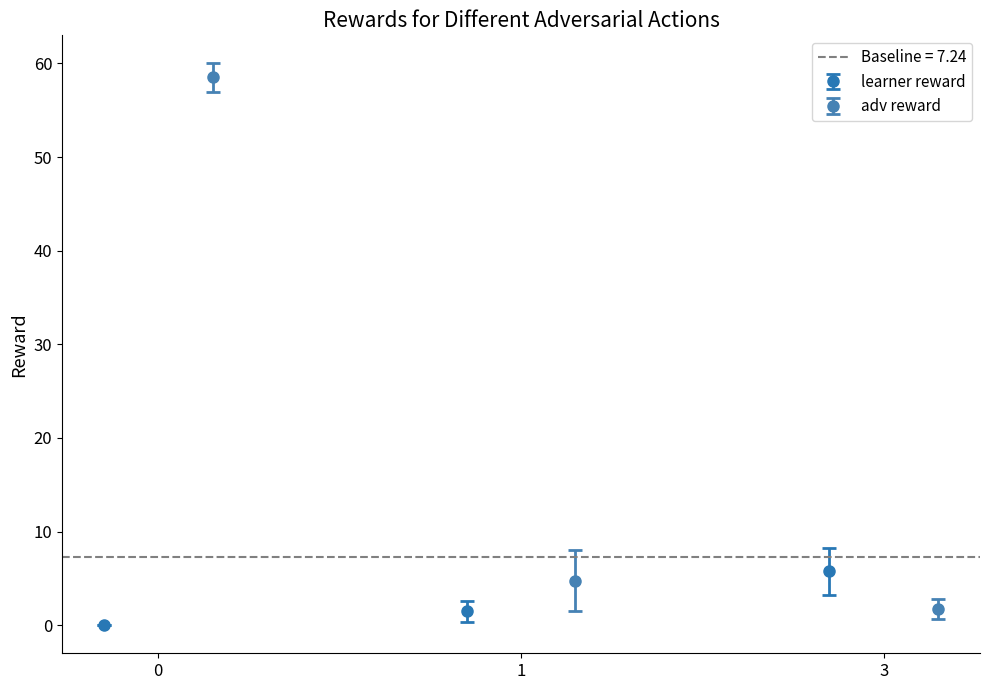

Is it true that learner_reward equals 3 at 1?

False